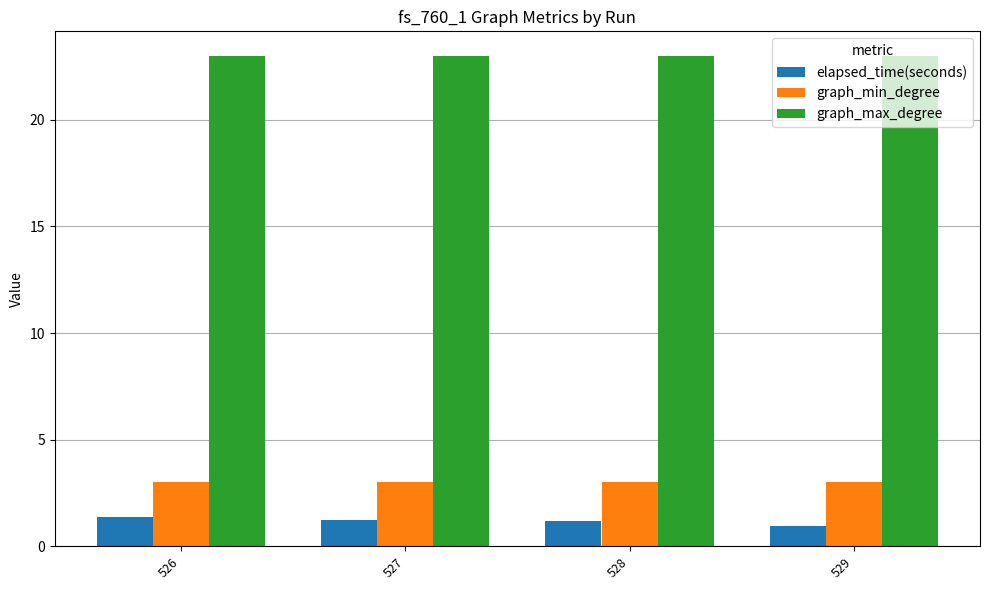

What is the approximate value of elapsed_time(seconds) at 528?

1.2